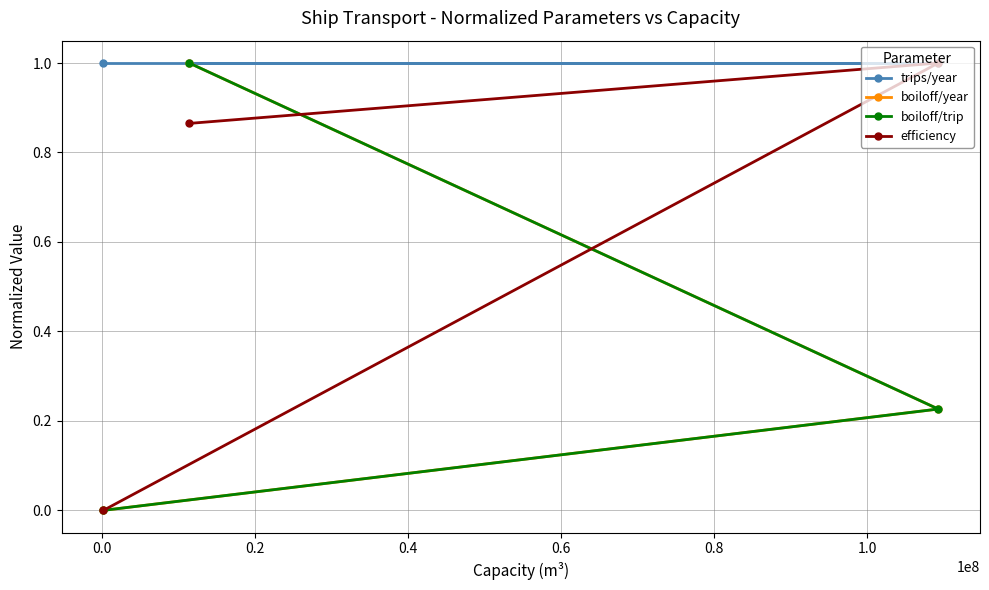

True or false: boiloff/year has a value of 0.6 at 0.2.

False